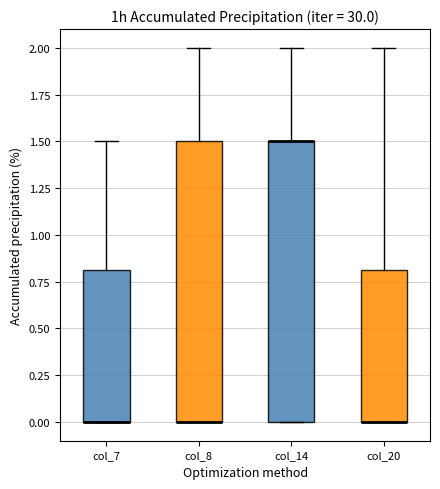

Where is the upper edge of the box for col_20 on the y-axis? The values are not printed on the chart, so give them approximately, as read against the axis.

0.8